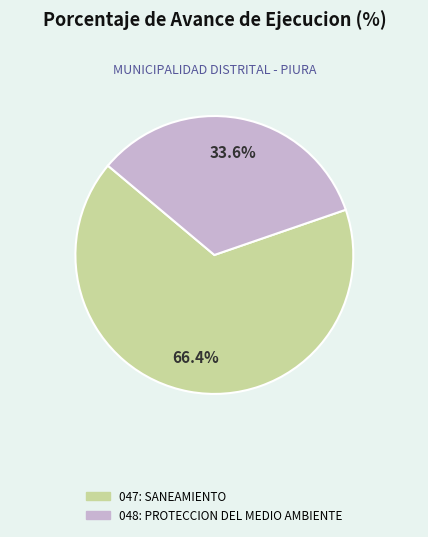

Does 047: SANEAMIENTO represent more than half of the total?

Yes